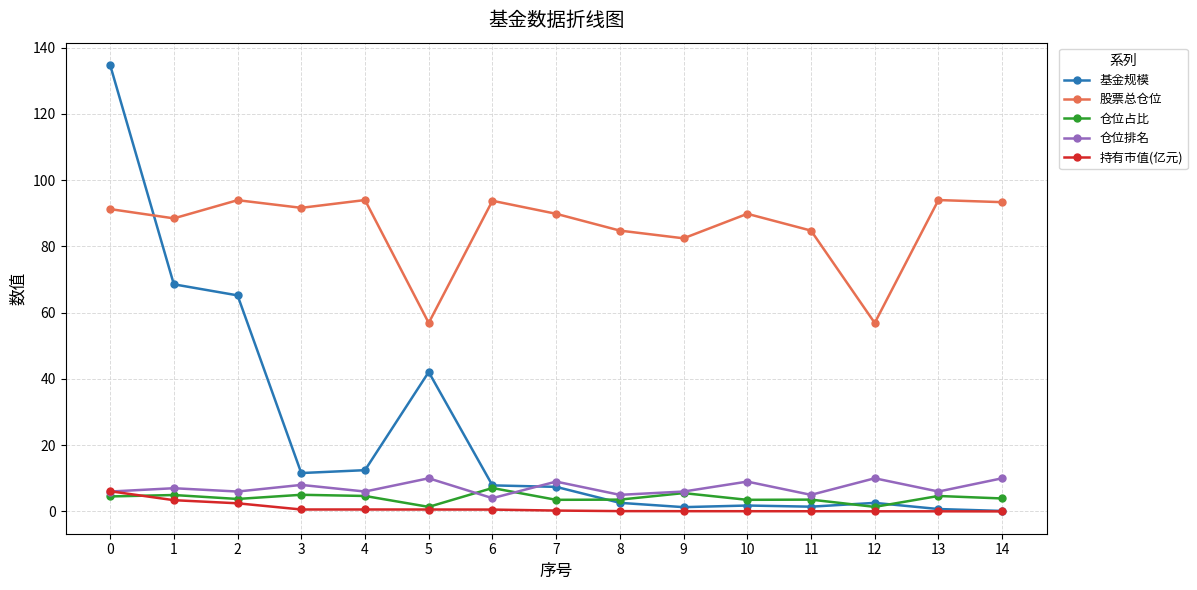

What is the spread (max minus min) of values at 7?

89.6